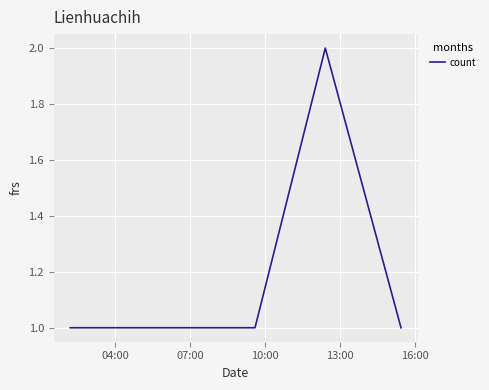

What is the sum of all values?

5